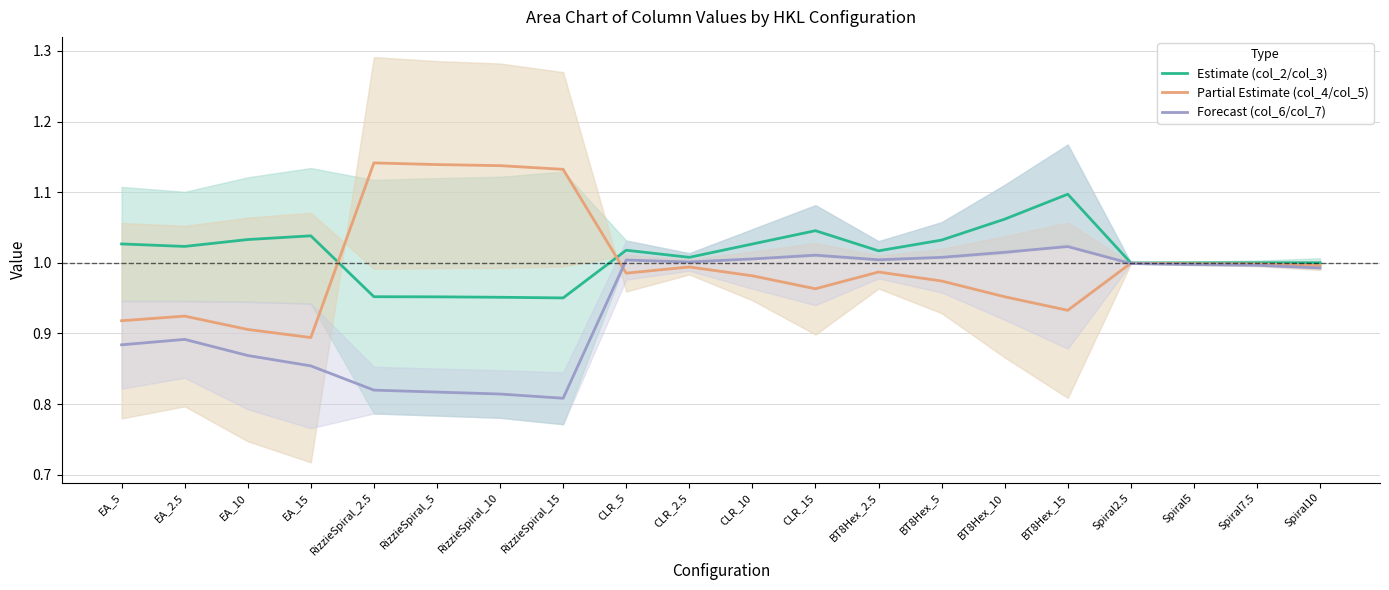

What is the value of the Estimate (col_2/col_3) point at the 2nd from the left?

1.0